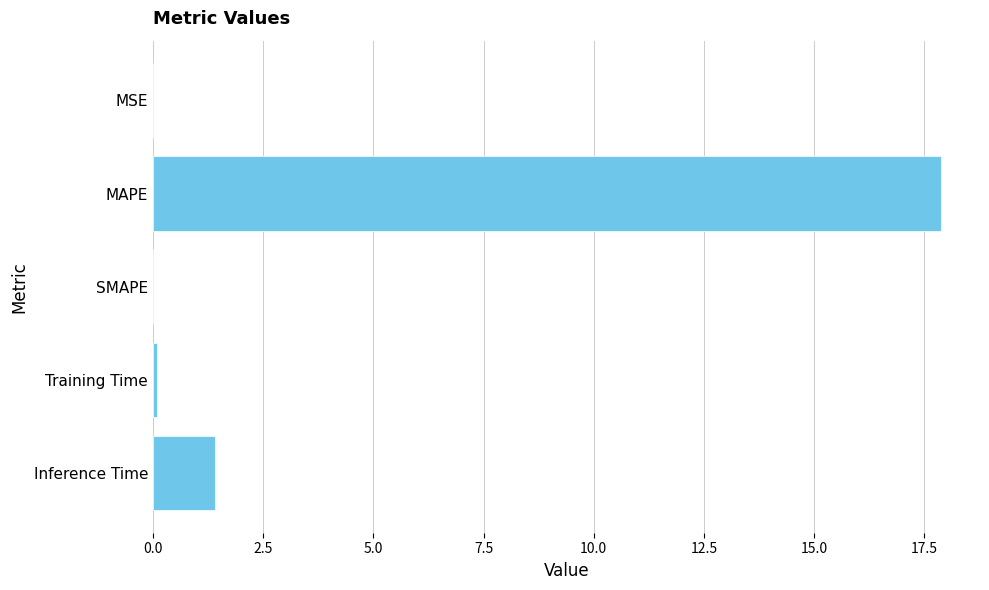

The chart shows a value of 25.5 at MAPE. True or false?

False